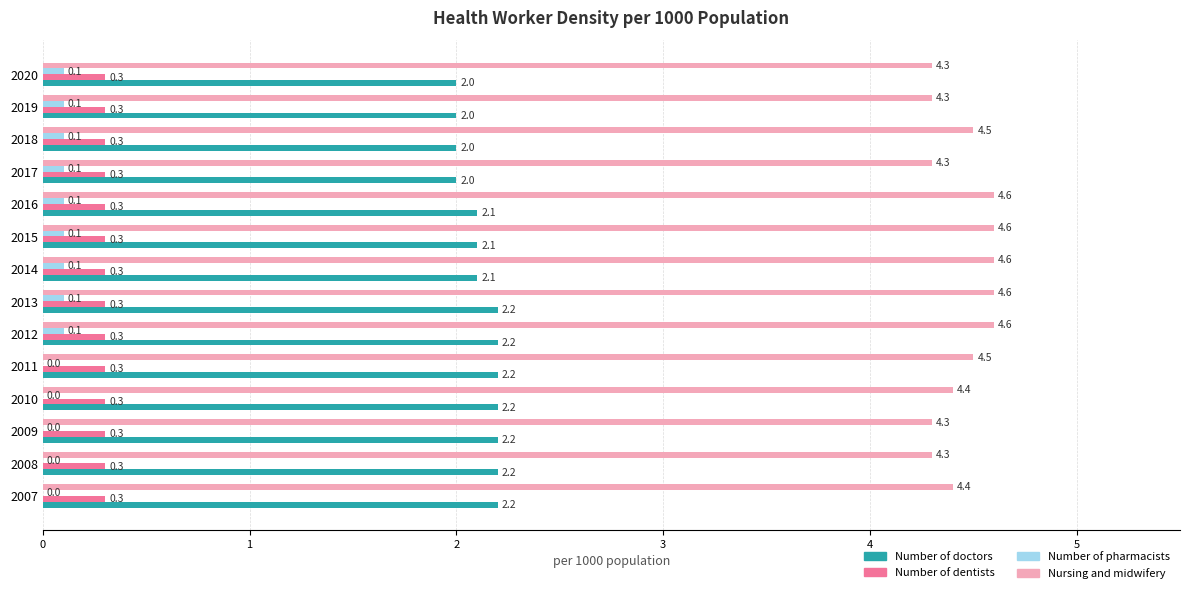

What is the total value across all series at 2017?

6.7